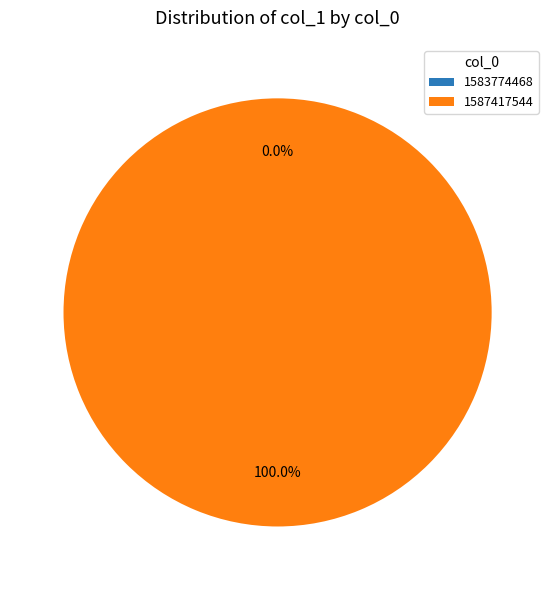

To the nearest percent, what is the average slice percentage?

50%